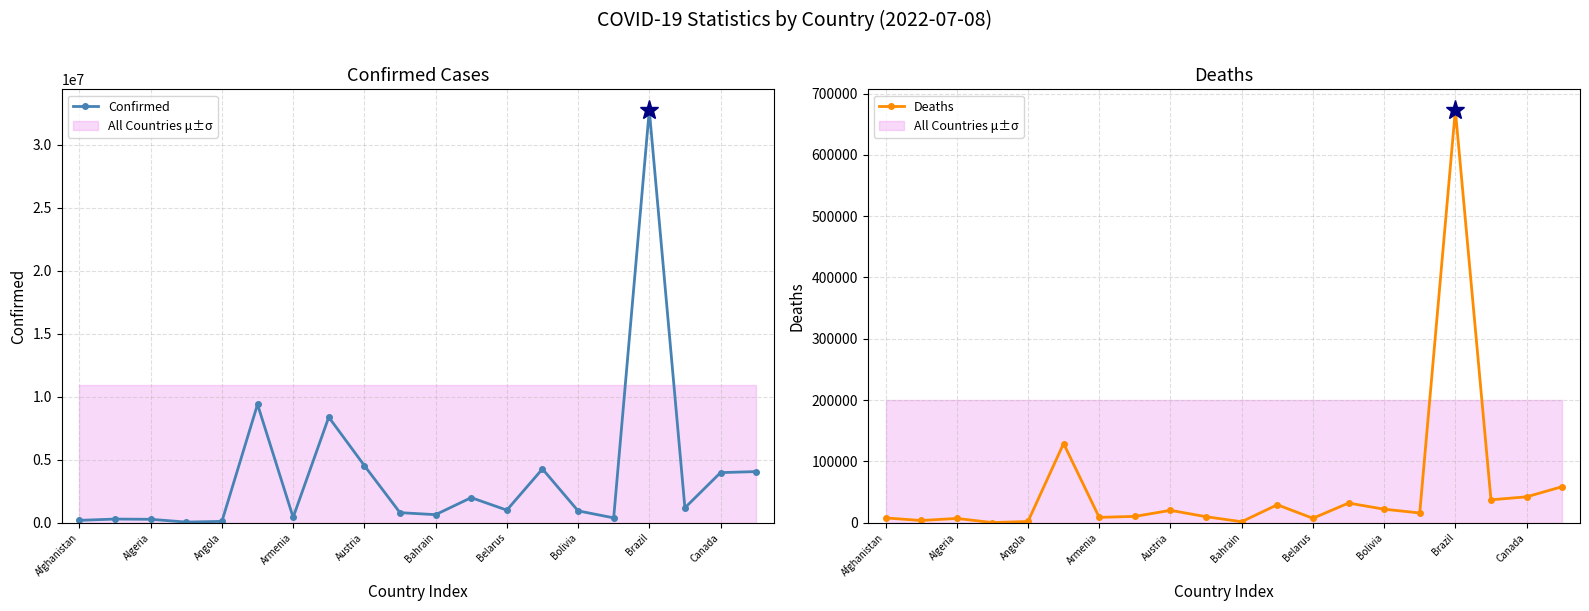

The value of Confirmed at Austria is 4529939. True or false?

True